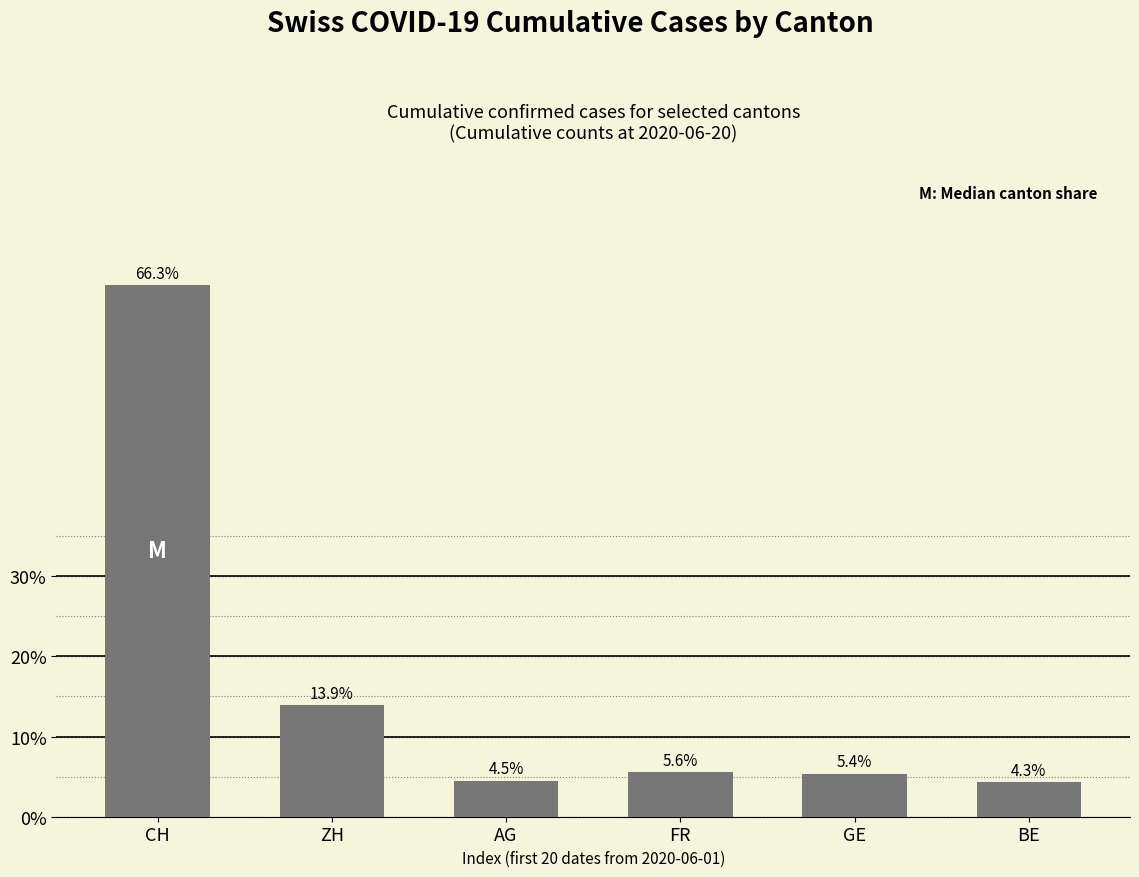

What position from the left is AG?

3